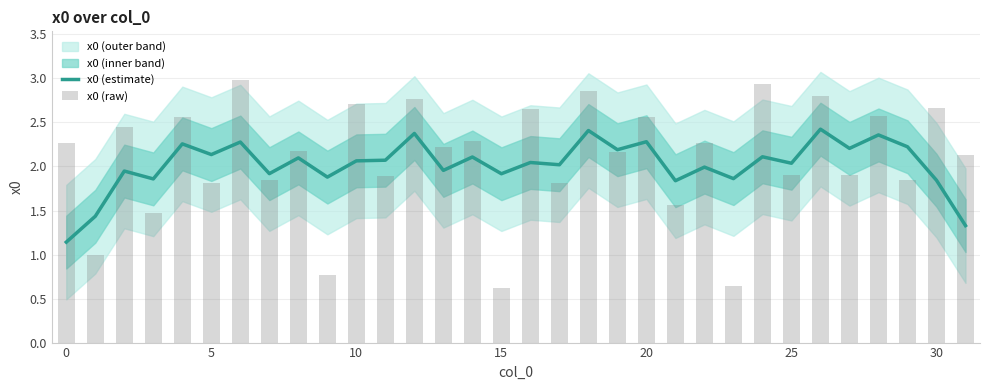

Is it true that x0 (estimate) equals 0.7 at 5?

False